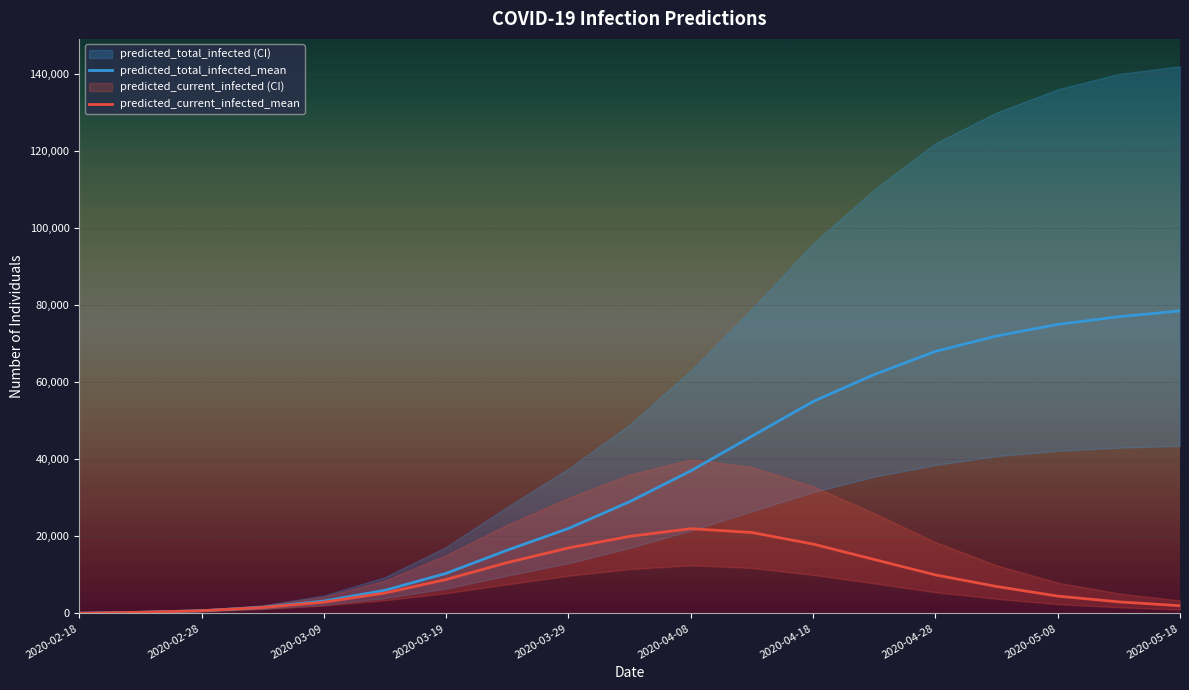

Reading right to left, extract all data points from this chart.

predicted_total_infected_mean: 78500	77000	75000	72000	68000	62000	55000	46000	37000	29000	22051	16424	10404	6007	3221	1589	705	301	50
predicted_current_infected_mean: 2000	3000	4500	7000	10000	14000	18000	21000	22000	20000	17000	13203	8816	5302	2921	1538	705	301	50